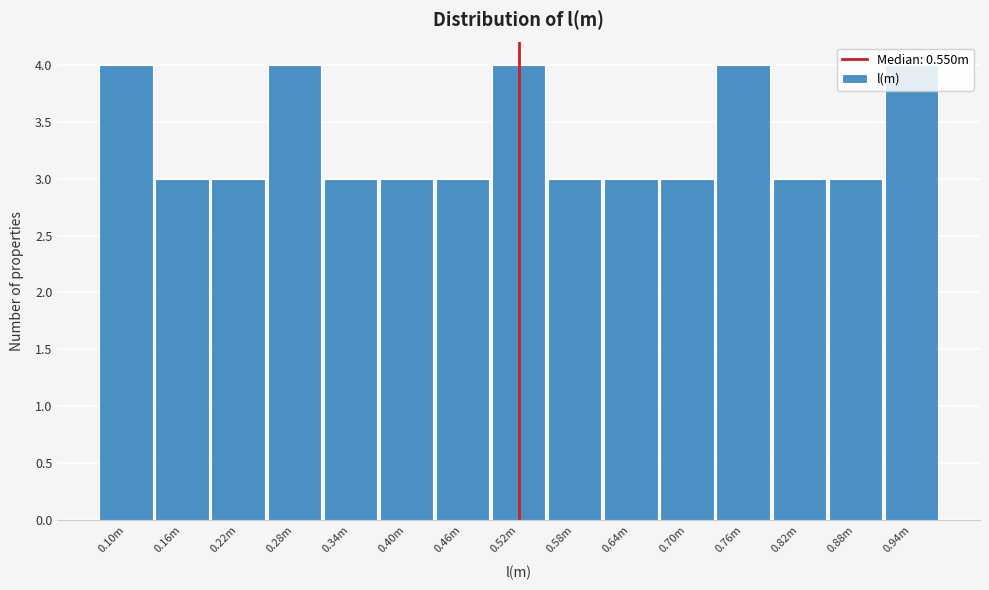

What is the minimum value shown in the chart?

3